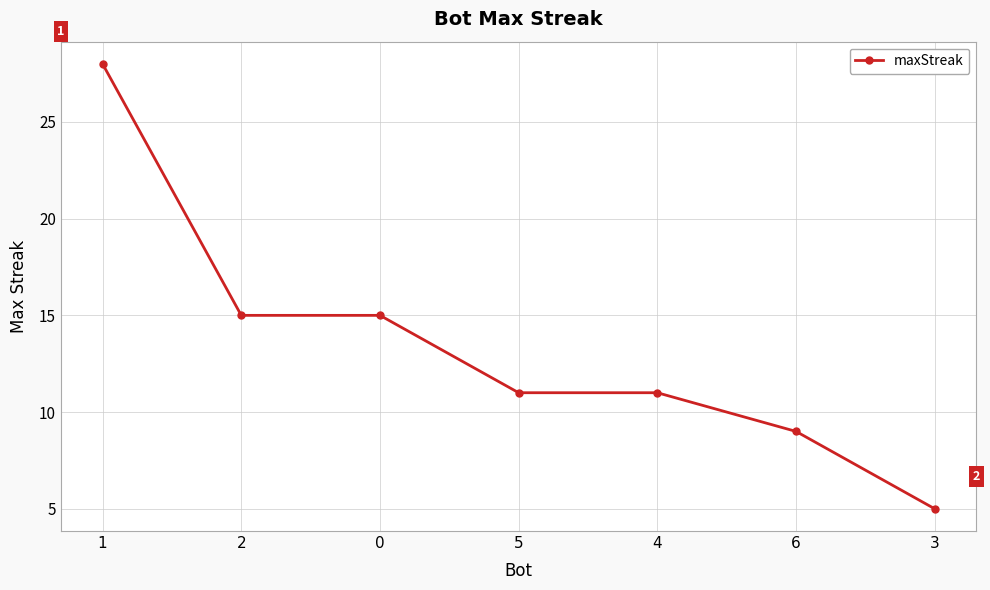

Which category has the highest value across all series?

1